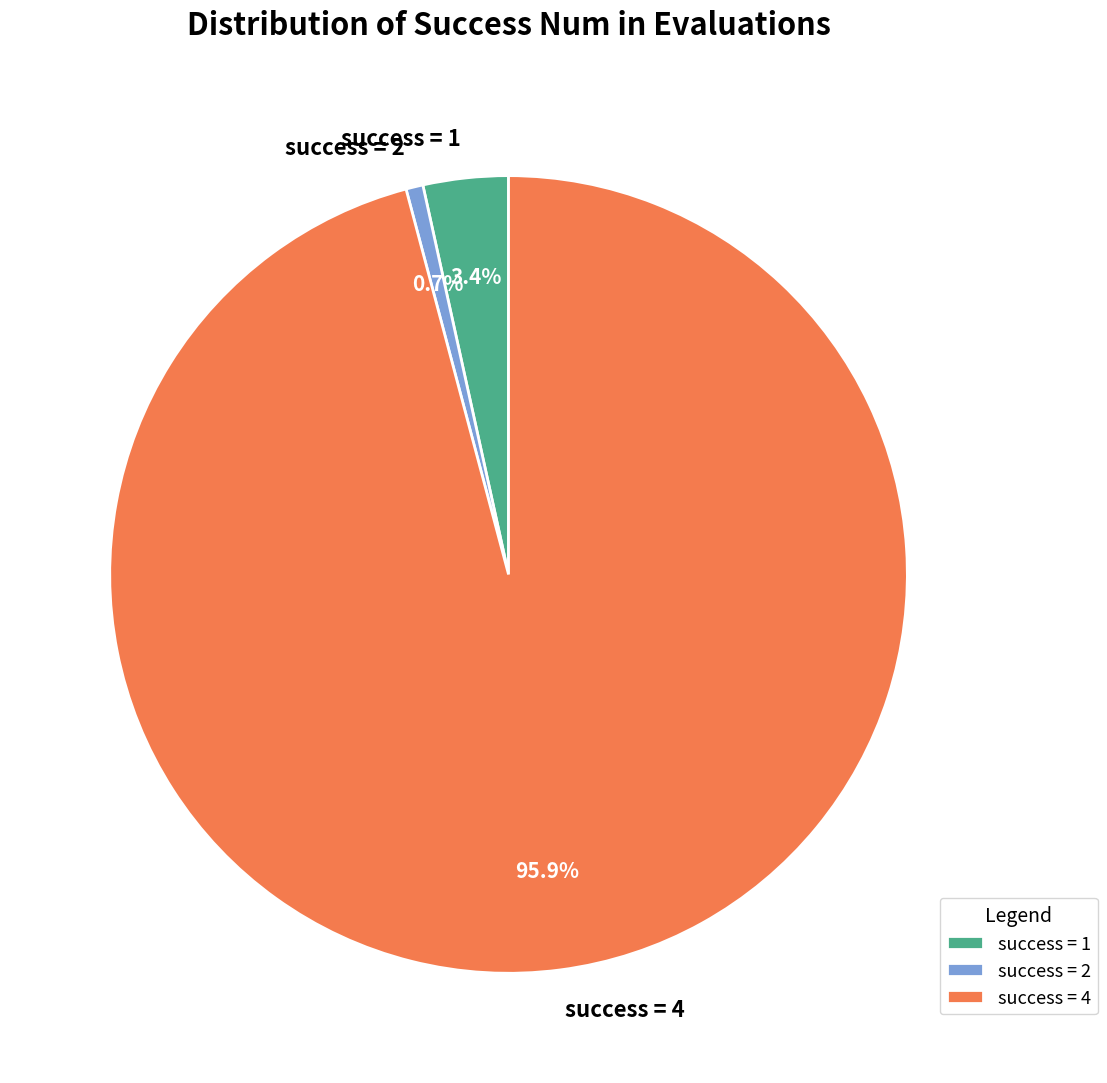

Is success = 4 the majority of the pie?

Yes